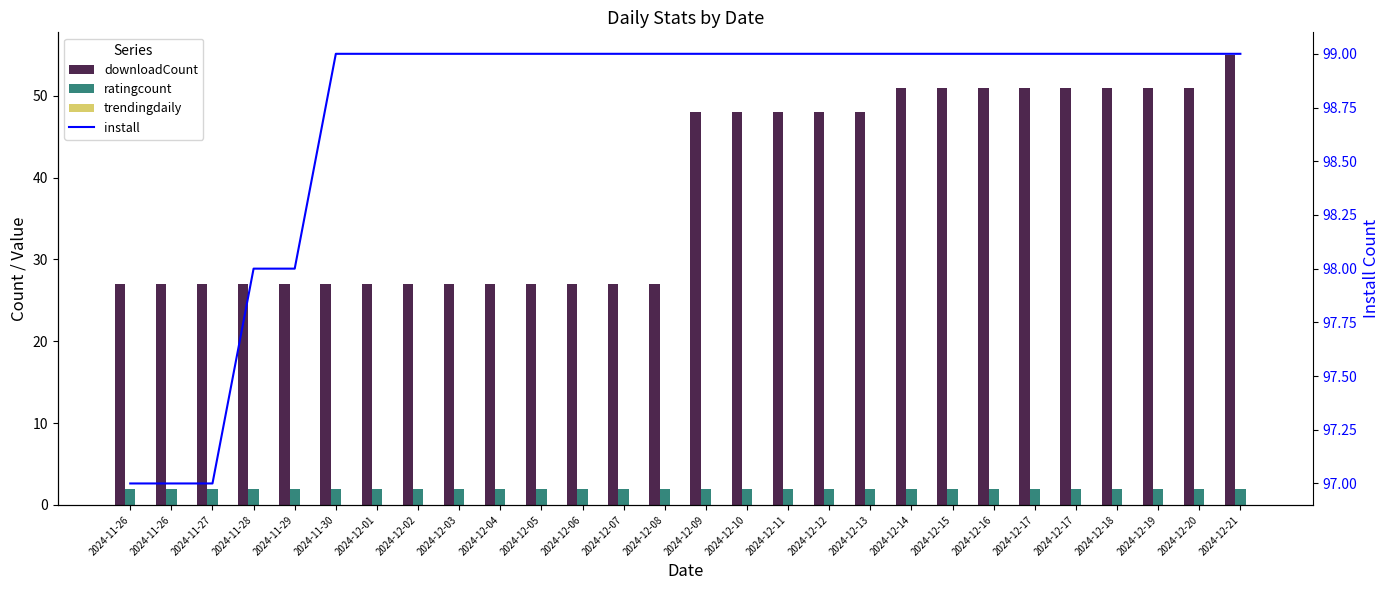

The install series shows 99 at 2024-12-08. True or false?

True